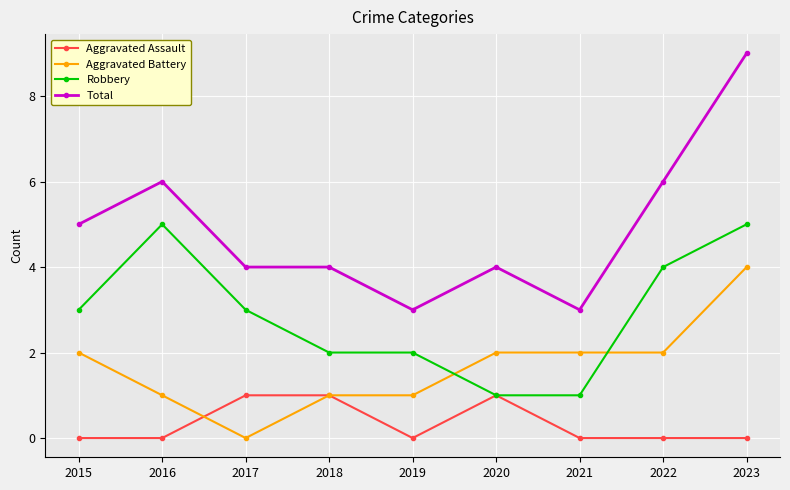

List the series in order of their overall mean, highest first.

Total, Robbery, Aggravated Battery, Aggravated Assault